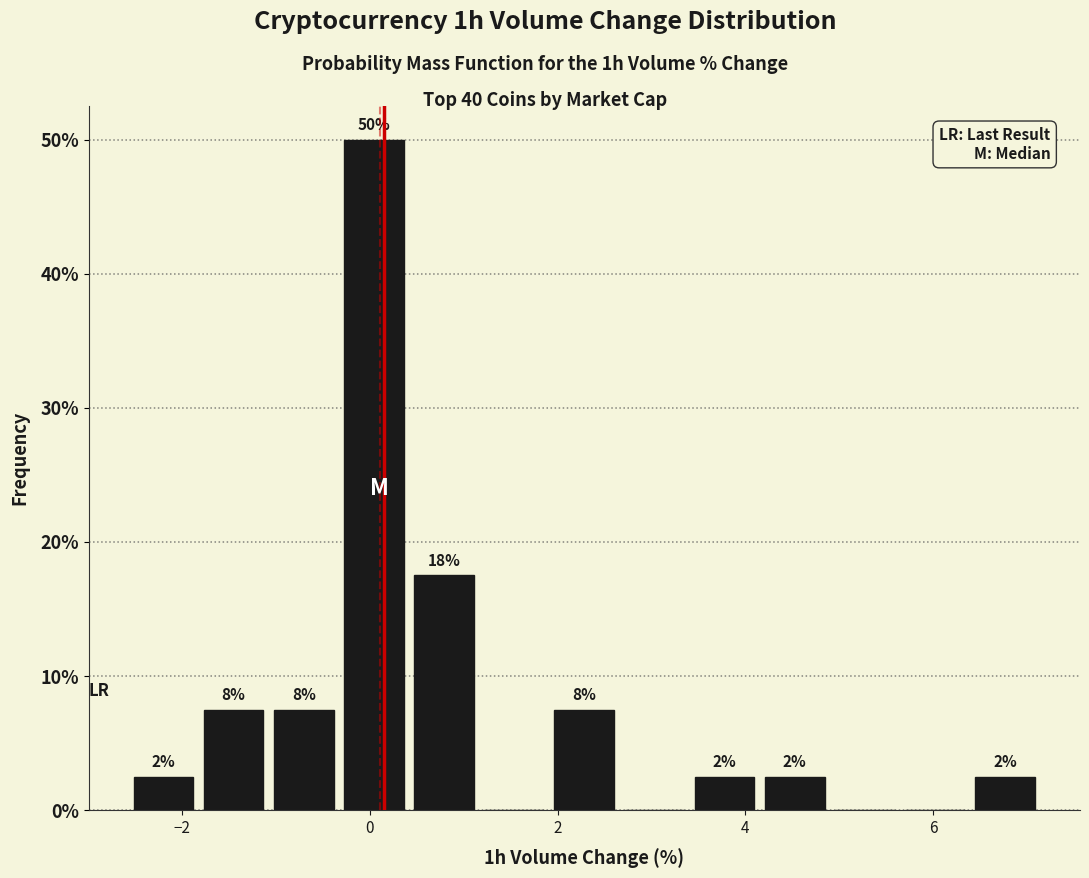

Read against the x-axis, roughly where is the centre of the tallest bar?

0.0